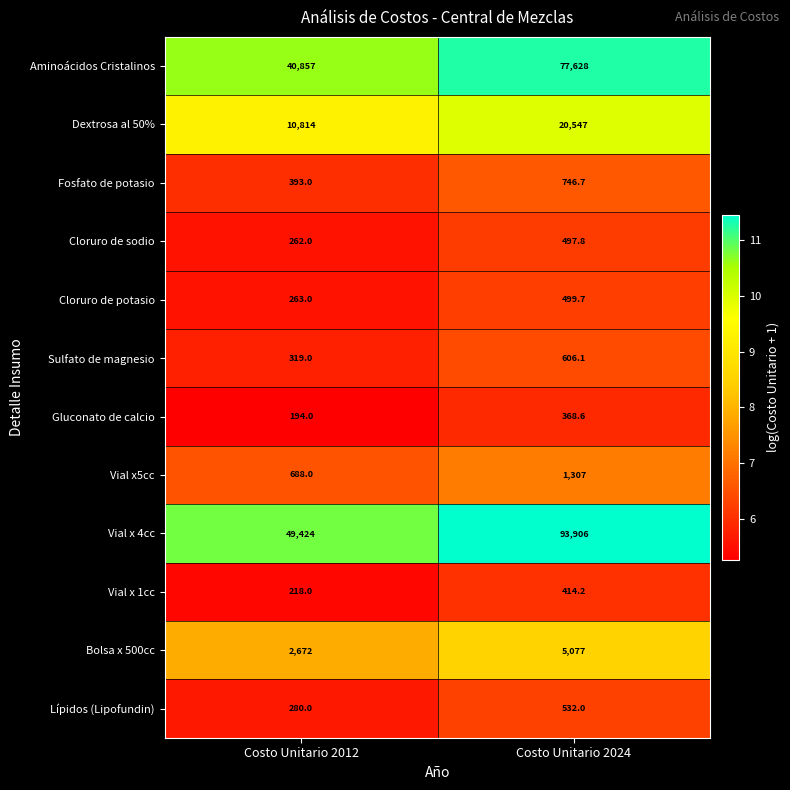

What is the average value of the Cloruro de potasio series?

381.4